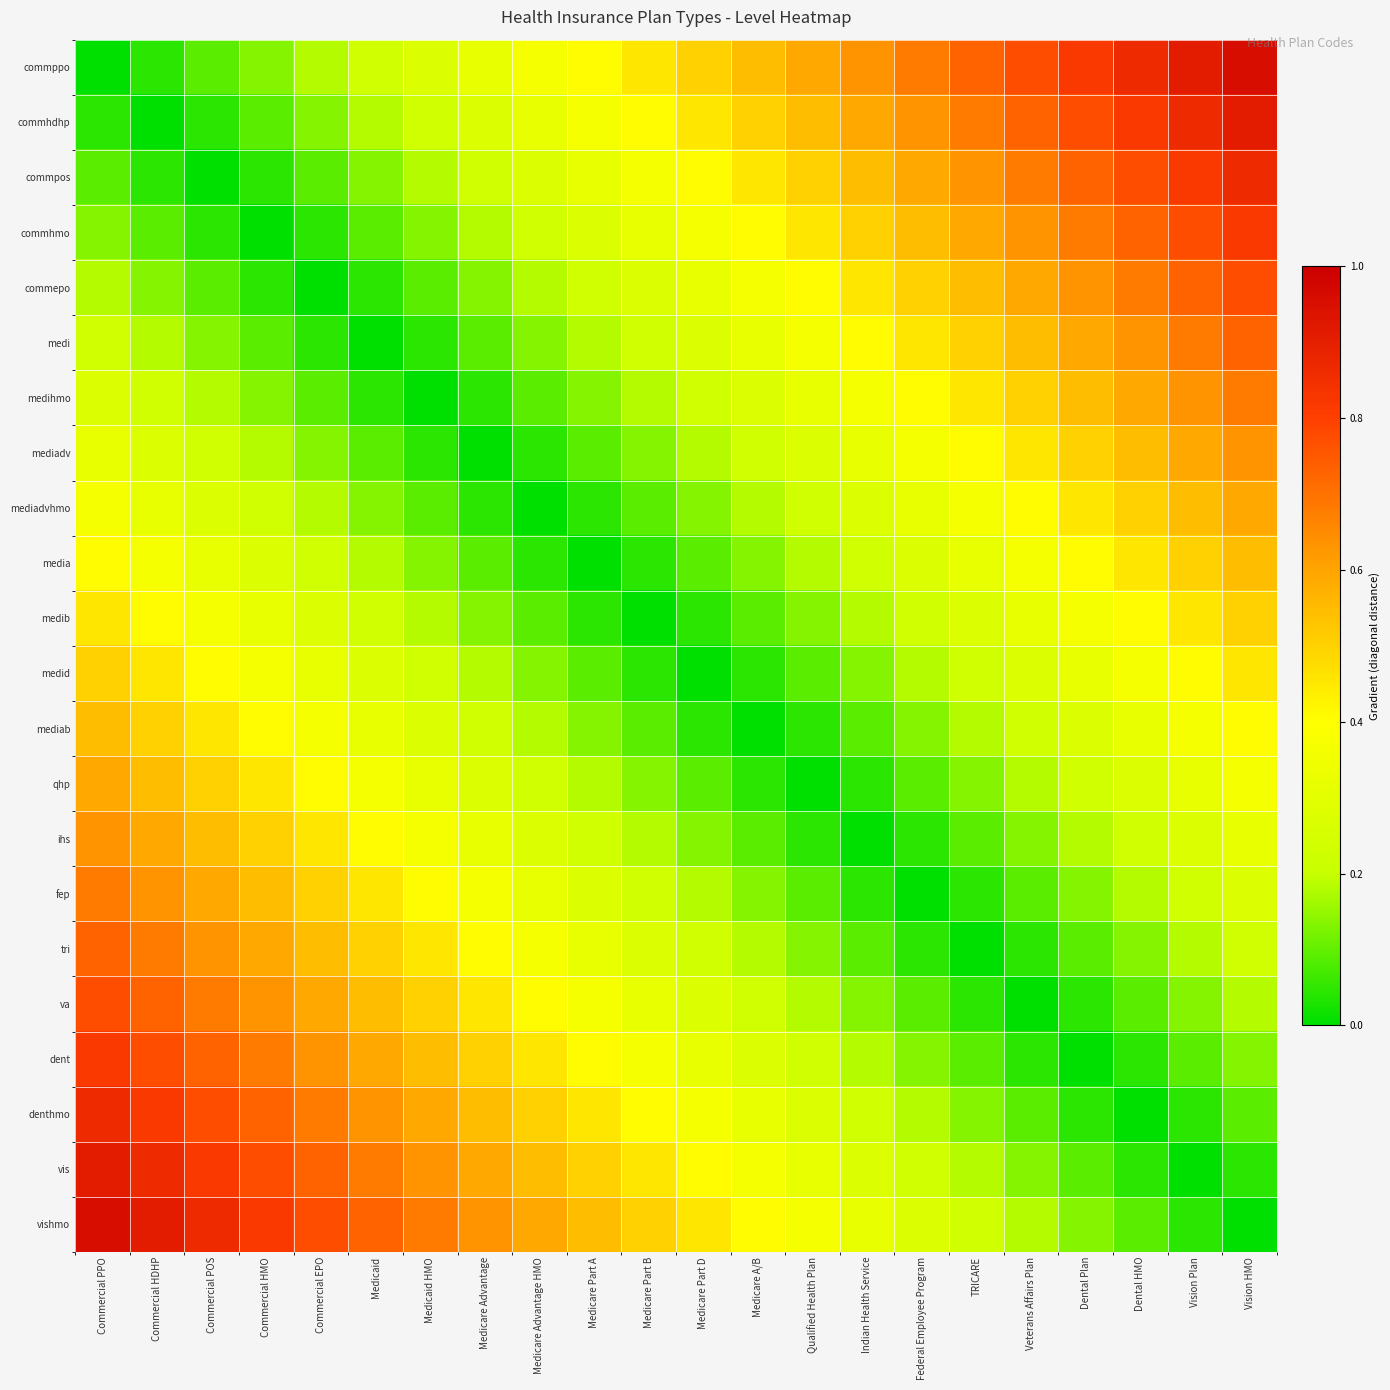

Reading left to right, list all the values displayed in this chart.

commppo: Commercial PPO=0.0	Commercial HDHP=0.0	Commercial POS=0.1	Commercial HMO=0.1	Commercial EPO=0.2	Medicaid=0.2	Medicaid HMO=0.3	Medicare Advantage=0.3	Medicare Advantage HMO=0.4	Medicare Part A=0.4	Medicare Part B=0.5	Medicare Part D=0.5	Medicare A/B=0.5	Qualified Health Plan=0.6	Indian Health Service=0.6	Federal Employee Program=0.7	TRICARE=0.7	Veterans Affairs Plan=0.8	Dental Plan=0.8	Dental HMO=0.9	Vision Plan=0.9	Vision HMO=1.0
commhdhp: Commercial PPO=0.0	Commercial HDHP=0.0	Commercial POS=0.0	Commercial HMO=0.1	Commercial EPO=0.1	Medicaid=0.2	Medicaid HMO=0.2	Medicare Advantage=0.3	Medicare Advantage HMO=0.3	Medicare Part A=0.4	Medicare Part B=0.4	Medicare Part D=0.5	Medicare A/B=0.5	Qualified Health Plan=0.5	Indian Health Service=0.6	Federal Employee Program=0.6	TRICARE=0.7	Veterans Affairs Plan=0.7	Dental Plan=0.8	Dental HMO=0.8	Vision Plan=0.9	Vision HMO=0.9
commpos: Commercial PPO=0.1	Commercial HDHP=0.0	Commercial POS=0.0	Commercial HMO=0.0	Commercial EPO=0.1	Medicaid=0.1	Medicaid HMO=0.2	Medicare Advantage=0.2	Medicare Advantage HMO=0.3	Medicare Part A=0.3	Medicare Part B=0.4	Medicare Part D=0.4	Medicare A/B=0.5	Qualified Health Plan=0.5	Indian Health Service=0.5	Federal Employee Program=0.6	TRICARE=0.6	Veterans Affairs Plan=0.7	Dental Plan=0.7	Dental HMO=0.8	Vision Plan=0.8	Vision HMO=0.9
commhmo: Commercial PPO=0.1	Commercial HDHP=0.1	Commercial POS=0.0	Commercial HMO=0.0	Commercial EPO=0.0	Medicaid=0.1	Medicaid HMO=0.1	Medicare Advantage=0.2	Medicare Advantage HMO=0.2	Medicare Part A=0.3	Medicare Part B=0.3	Medicare Part D=0.4	Medicare A/B=0.4	Qualified Health Plan=0.5	Indian Health Service=0.5	Federal Employee Program=0.5	TRICARE=0.6	Veterans Affairs Plan=0.6	Dental Plan=0.7	Dental HMO=0.7	Vision Plan=0.8	Vision HMO=0.8
commepo: Commercial PPO=0.2	Commercial HDHP=0.1	Commercial POS=0.1	Commercial HMO=0.0	Commercial EPO=0.0	Medicaid=0.0	Medicaid HMO=0.1	Medicare Advantage=0.1	Medicare Advantage HMO=0.2	Medicare Part A=0.2	Medicare Part B=0.3	Medicare Part D=0.3	Medicare A/B=0.4	Qualified Health Plan=0.4	Indian Health Service=0.5	Federal Employee Program=0.5	TRICARE=0.5	Veterans Affairs Plan=0.6	Dental Plan=0.6	Dental HMO=0.7	Vision Plan=0.7	Vision HMO=0.8
medi: Commercial PPO=0.2	Commercial HDHP=0.2	Commercial POS=0.1	Commercial HMO=0.1	Commercial EPO=0.0	Medicaid=0.0	Medicaid HMO=0.0	Medicare Advantage=0.1	Medicare Advantage HMO=0.1	Medicare Part A=0.2	Medicare Part B=0.2	Medicare Part D=0.3	Medicare A/B=0.3	Qualified Health Plan=0.4	Indian Health Service=0.4	Federal Employee Program=0.5	TRICARE=0.5	Veterans Affairs Plan=0.5	Dental Plan=0.6	Dental HMO=0.6	Vision Plan=0.7	Vision HMO=0.7
medihmo: Commercial PPO=0.3	Commercial HDHP=0.2	Commercial POS=0.2	Commercial HMO=0.1	Commercial EPO=0.1	Medicaid=0.0	Medicaid HMO=0.0	Medicare Advantage=0.0	Medicare Advantage HMO=0.1	Medicare Part A=0.1	Medicare Part B=0.2	Medicare Part D=0.2	Medicare A/B=0.3	Qualified Health Plan=0.3	Indian Health Service=0.4	Federal Employee Program=0.4	TRICARE=0.5	Veterans Affairs Plan=0.5	Dental Plan=0.5	Dental HMO=0.6	Vision Plan=0.6	Vision HMO=0.7
mediadv: Commercial PPO=0.3	Commercial HDHP=0.3	Commercial POS=0.2	Commercial HMO=0.2	Commercial EPO=0.1	Medicaid=0.1	Medicaid HMO=0.0	Medicare Advantage=0.0	Medicare Advantage HMO=0.0	Medicare Part A=0.1	Medicare Part B=0.1	Medicare Part D=0.2	Medicare A/B=0.2	Qualified Health Plan=0.3	Indian Health Service=0.3	Federal Employee Program=0.4	TRICARE=0.4	Veterans Affairs Plan=0.5	Dental Plan=0.5	Dental HMO=0.5	Vision Plan=0.6	Vision HMO=0.6
mediadvhmo: Commercial PPO=0.4	Commercial HDHP=0.3	Commercial POS=0.3	Commercial HMO=0.2	Commercial EPO=0.2	Medicaid=0.1	Medicaid HMO=0.1	Medicare Advantage=0.0	Medicare Advantage HMO=0.0	Medicare Part A=0.0	Medicare Part B=0.1	Medicare Part D=0.1	Medicare A/B=0.2	Qualified Health Plan=0.2	Indian Health Service=0.3	Federal Employee Program=0.3	TRICARE=0.4	Veterans Affairs Plan=0.4	Dental Plan=0.5	Dental HMO=0.5	Vision Plan=0.5	Vision HMO=0.6
media: Commercial PPO=0.4	Commercial HDHP=0.4	Commercial POS=0.3	Commercial HMO=0.3	Commercial EPO=0.2	Medicaid=0.2	Medicaid HMO=0.1	Medicare Advantage=0.1	Medicare Advantage HMO=0.0	Medicare Part A=0.0	Medicare Part B=0.0	Medicare Part D=0.1	Medicare A/B=0.1	Qualified Health Plan=0.2	Indian Health Service=0.2	Federal Employee Program=0.3	TRICARE=0.3	Veterans Affairs Plan=0.4	Dental Plan=0.4	Dental HMO=0.5	Vision Plan=0.5	Vision HMO=0.5
medib: Commercial PPO=0.5	Commercial HDHP=0.4	Commercial POS=0.4	Commercial HMO=0.3	Commercial EPO=0.3	Medicaid=0.2	Medicaid HMO=0.2	Medicare Advantage=0.1	Medicare Advantage HMO=0.1	Medicare Part A=0.0	Medicare Part B=0.0	Medicare Part D=0.0	Medicare A/B=0.1	Qualified Health Plan=0.1	Indian Health Service=0.2	Federal Employee Program=0.2	TRICARE=0.3	Veterans Affairs Plan=0.3	Dental Plan=0.4	Dental HMO=0.4	Vision Plan=0.5	Vision HMO=0.5
medid: Commercial PPO=0.5	Commercial HDHP=0.5	Commercial POS=0.4	Commercial HMO=0.4	Commercial EPO=0.3	Medicaid=0.3	Medicaid HMO=0.2	Medicare Advantage=0.2	Medicare Advantage HMO=0.1	Medicare Part A=0.1	Medicare Part B=0.0	Medicare Part D=0.0	Medicare A/B=0.0	Qualified Health Plan=0.1	Indian Health Service=0.1	Federal Employee Program=0.2	TRICARE=0.2	Veterans Affairs Plan=0.3	Dental Plan=0.3	Dental HMO=0.4	Vision Plan=0.4	Vision HMO=0.5
mediab: Commercial PPO=0.5	Commercial HDHP=0.5	Commercial POS=0.5	Commercial HMO=0.4	Commercial EPO=0.4	Medicaid=0.3	Medicaid HMO=0.3	Medicare Advantage=0.2	Medicare Advantage HMO=0.2	Medicare Part A=0.1	Medicare Part B=0.1	Medicare Part D=0.0	Medicare A/B=0.0	Qualified Health Plan=0.0	Indian Health Service=0.1	Federal Employee Program=0.1	TRICARE=0.2	Veterans Affairs Plan=0.2	Dental Plan=0.3	Dental HMO=0.3	Vision Plan=0.4	Vision HMO=0.4
qhp: Commercial PPO=0.6	Commercial HDHP=0.5	Commercial POS=0.5	Commercial HMO=0.5	Commercial EPO=0.4	Medicaid=0.4	Medicaid HMO=0.3	Medicare Advantage=0.3	Medicare Advantage HMO=0.2	Medicare Part A=0.2	Medicare Part B=0.1	Medicare Part D=0.1	Medicare A/B=0.0	Qualified Health Plan=0.0	Indian Health Service=0.0	Federal Employee Program=0.1	TRICARE=0.1	Veterans Affairs Plan=0.2	Dental Plan=0.2	Dental HMO=0.3	Vision Plan=0.3	Vision HMO=0.4
ihs: Commercial PPO=0.6	Commercial HDHP=0.6	Commercial POS=0.5	Commercial HMO=0.5	Commercial EPO=0.5	Medicaid=0.4	Medicaid HMO=0.4	Medicare Advantage=0.3	Medicare Advantage HMO=0.3	Medicare Part A=0.2	Medicare Part B=0.2	Medicare Part D=0.1	Medicare A/B=0.1	Qualified Health Plan=0.0	Indian Health Service=0.0	Federal Employee Program=0.0	TRICARE=0.1	Veterans Affairs Plan=0.1	Dental Plan=0.2	Dental HMO=0.2	Vision Plan=0.3	Vision HMO=0.3
fep: Commercial PPO=0.7	Commercial HDHP=0.6	Commercial POS=0.6	Commercial HMO=0.5	Commercial EPO=0.5	Medicaid=0.5	Medicaid HMO=0.4	Medicare Advantage=0.4	Medicare Advantage HMO=0.3	Medicare Part A=0.3	Medicare Part B=0.2	Medicare Part D=0.2	Medicare A/B=0.1	Qualified Health Plan=0.1	Indian Health Service=0.0	Federal Employee Program=0.0	TRICARE=0.0	Veterans Affairs Plan=0.1	Dental Plan=0.1	Dental HMO=0.2	Vision Plan=0.2	Vision HMO=0.3
tri: Commercial PPO=0.7	Commercial HDHP=0.7	Commercial POS=0.6	Commercial HMO=0.6	Commercial EPO=0.5	Medicaid=0.5	Medicaid HMO=0.5	Medicare Advantage=0.4	Medicare Advantage HMO=0.4	Medicare Part A=0.3	Medicare Part B=0.3	Medicare Part D=0.2	Medicare A/B=0.2	Qualified Health Plan=0.1	Indian Health Service=0.1	Federal Employee Program=0.0	TRICARE=0.0	Veterans Affairs Plan=0.0	Dental Plan=0.1	Dental HMO=0.1	Vision Plan=0.2	Vision HMO=0.2
va: Commercial PPO=0.8	Commercial HDHP=0.7	Commercial POS=0.7	Commercial HMO=0.6	Commercial EPO=0.6	Medicaid=0.5	Medicaid HMO=0.5	Medicare Advantage=0.5	Medicare Advantage HMO=0.4	Medicare Part A=0.4	Medicare Part B=0.3	Medicare Part D=0.3	Medicare A/B=0.2	Qualified Health Plan=0.2	Indian Health Service=0.1	Federal Employee Program=0.1	TRICARE=0.0	Veterans Affairs Plan=0.0	Dental Plan=0.0	Dental HMO=0.1	Vision Plan=0.1	Vision HMO=0.2
dent: Commercial PPO=0.8	Commercial HDHP=0.8	Commercial POS=0.7	Commercial HMO=0.7	Commercial EPO=0.6	Medicaid=0.6	Medicaid HMO=0.5	Medicare Advantage=0.5	Medicare Advantage HMO=0.5	Medicare Part A=0.4	Medicare Part B=0.4	Medicare Part D=0.3	Medicare A/B=0.3	Qualified Health Plan=0.2	Indian Health Service=0.2	Federal Employee Program=0.1	TRICARE=0.1	Veterans Affairs Plan=0.0	Dental Plan=0.0	Dental HMO=0.0	Vision Plan=0.1	Vision HMO=0.1
denthmo: Commercial PPO=0.9	Commercial HDHP=0.8	Commercial POS=0.8	Commercial HMO=0.7	Commercial EPO=0.7	Medicaid=0.6	Medicaid HMO=0.6	Medicare Advantage=0.5	Medicare Advantage HMO=0.5	Medicare Part A=0.5	Medicare Part B=0.4	Medicare Part D=0.4	Medicare A/B=0.3	Qualified Health Plan=0.3	Indian Health Service=0.2	Federal Employee Program=0.2	TRICARE=0.1	Veterans Affairs Plan=0.1	Dental Plan=0.0	Dental HMO=0.0	Vision Plan=0.0	Vision HMO=0.1
vis: Commercial PPO=0.9	Commercial HDHP=0.9	Commercial POS=0.8	Commercial HMO=0.8	Commercial EPO=0.7	Medicaid=0.7	Medicaid HMO=0.6	Medicare Advantage=0.6	Medicare Advantage HMO=0.5	Medicare Part A=0.5	Medicare Part B=0.5	Medicare Part D=0.4	Medicare A/B=0.4	Qualified Health Plan=0.3	Indian Health Service=0.3	Federal Employee Program=0.2	TRICARE=0.2	Veterans Affairs Plan=0.1	Dental Plan=0.1	Dental HMO=0.0	Vision Plan=0.0	Vision HMO=0.0
vishmo: Commercial PPO=1.0	Commercial HDHP=0.9	Commercial POS=0.9	Commercial HMO=0.8	Commercial EPO=0.8	Medicaid=0.7	Medicaid HMO=0.7	Medicare Advantage=0.6	Medicare Advantage HMO=0.6	Medicare Part A=0.5	Medicare Part B=0.5	Medicare Part D=0.5	Medicare A/B=0.4	Qualified Health Plan=0.4	Indian Health Service=0.3	Federal Employee Program=0.3	TRICARE=0.2	Veterans Affairs Plan=0.2	Dental Plan=0.1	Dental HMO=0.1	Vision Plan=0.0	Vision HMO=0.0